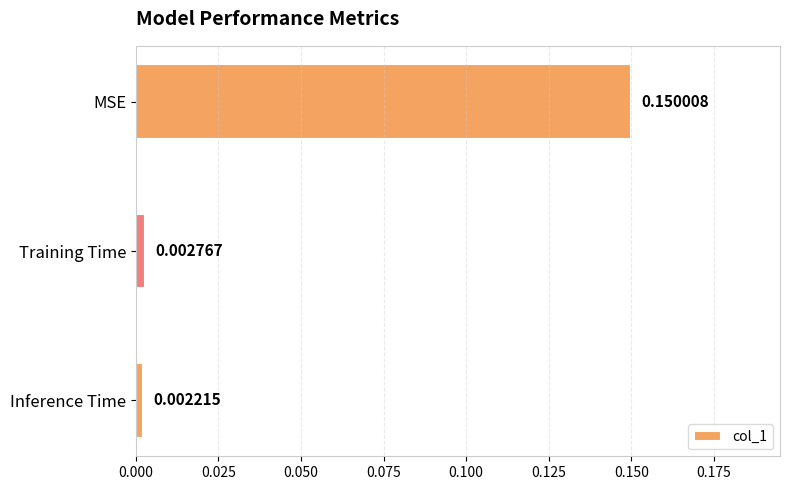

Between MSE and Inference Time, which is larger?

MSE